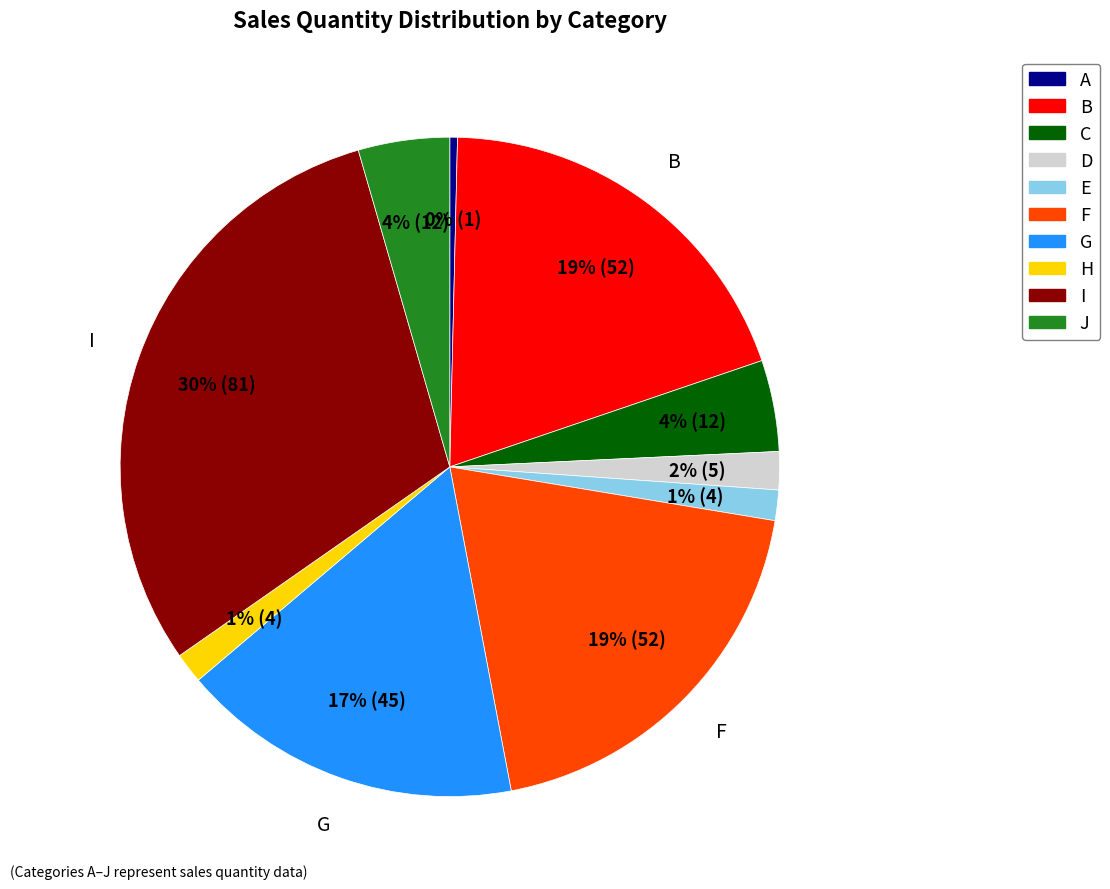

What percentage is the C slice, to the nearest percent?

4%